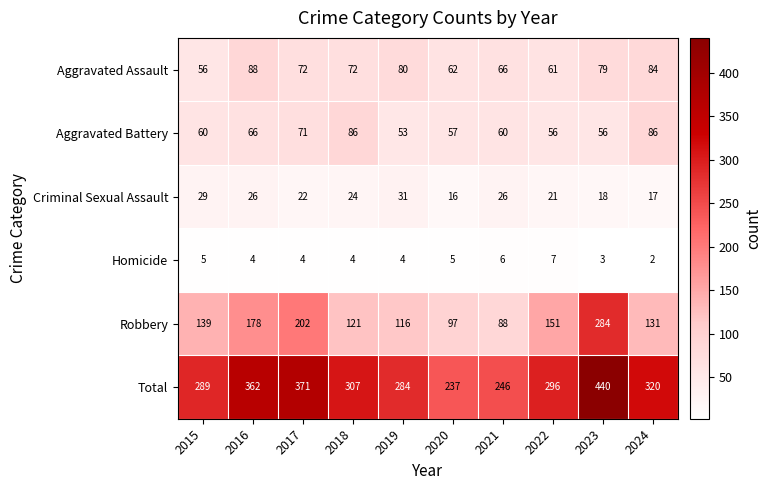

At 2016, list the series in order from largest to smallest.

Total, Robbery, Aggravated Assault, Aggravated Battery, Criminal Sexual Assault, Homicide